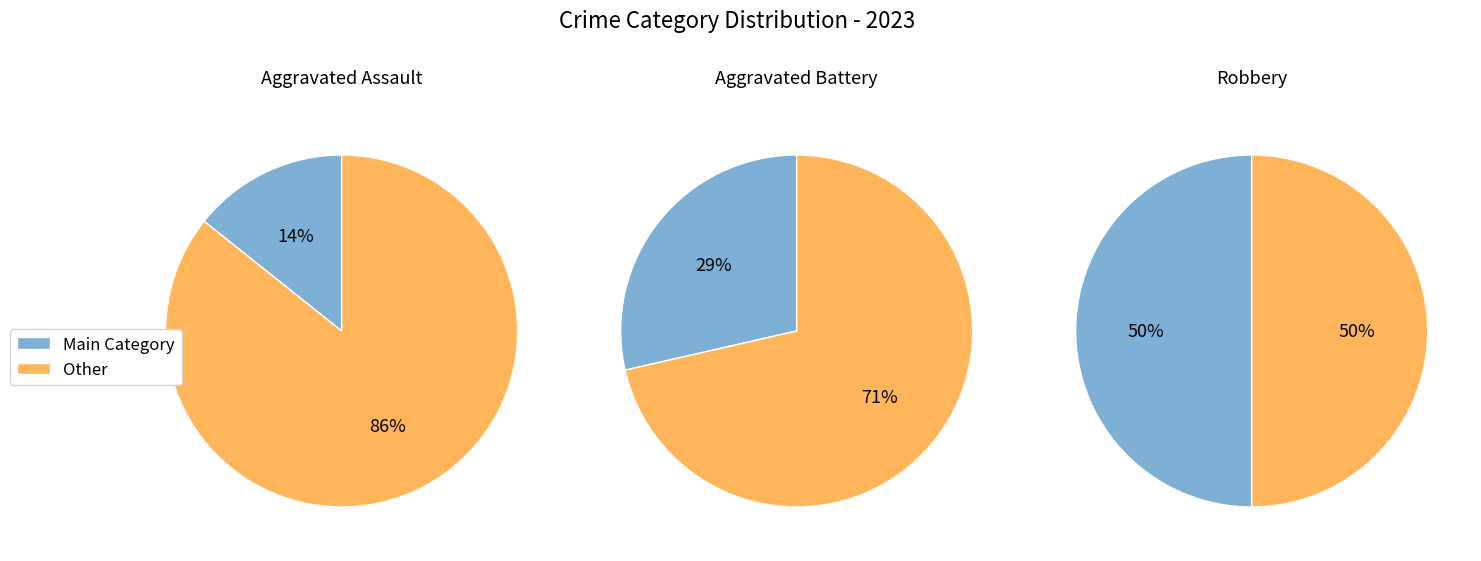

To the nearest percent, what portion does Robbery represent?

50%